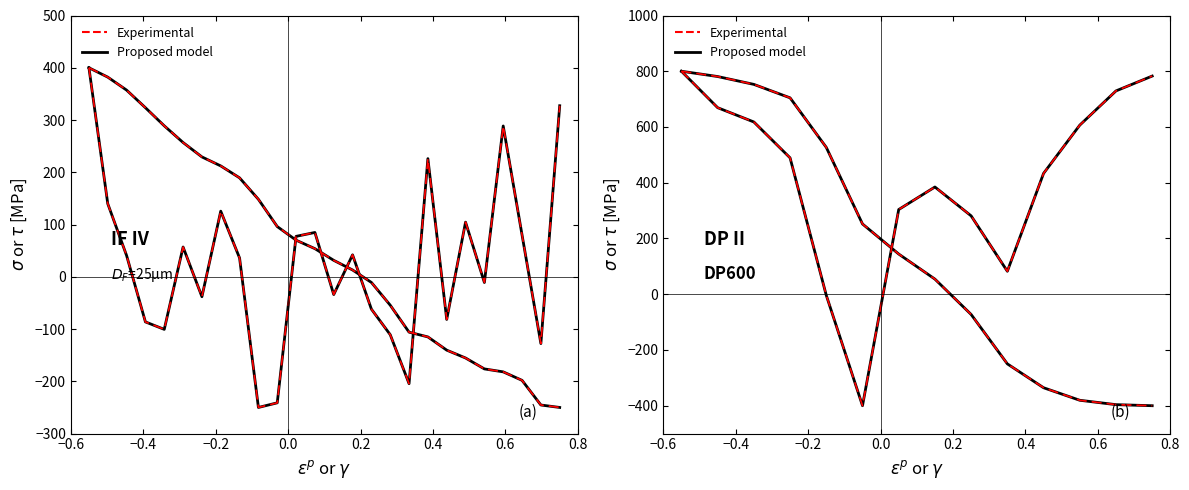

Where does the Experimental series first go above 144?

−0.6